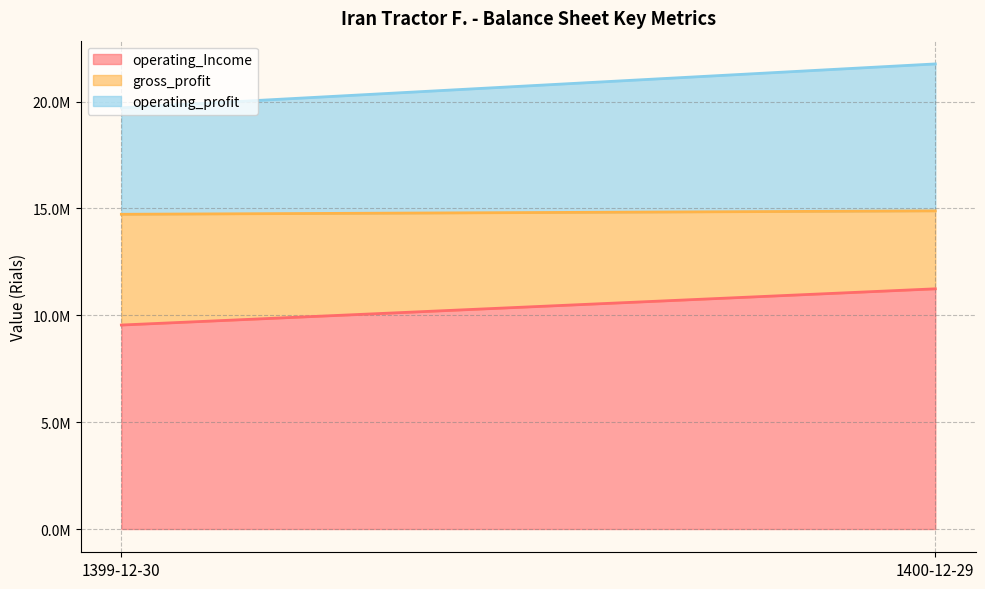

What is the difference between the operating_Income values at 1400-12-29 and 1399-12-30?

1694905